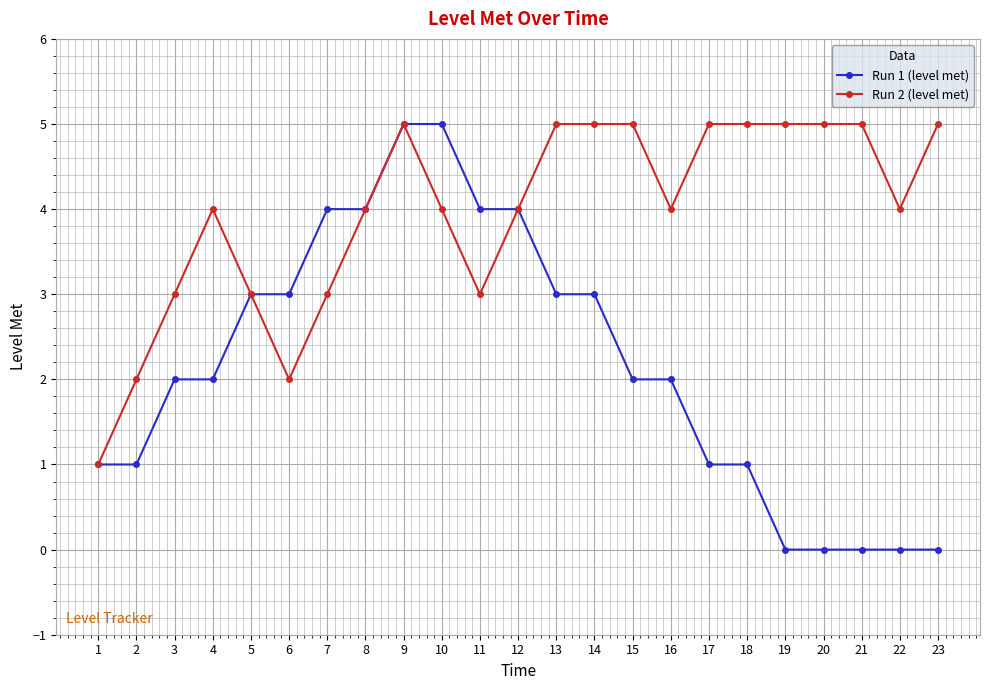

Is the value of Run 1 (level met) at 17 greater than the value of Run 2 (level met) at 3?

No